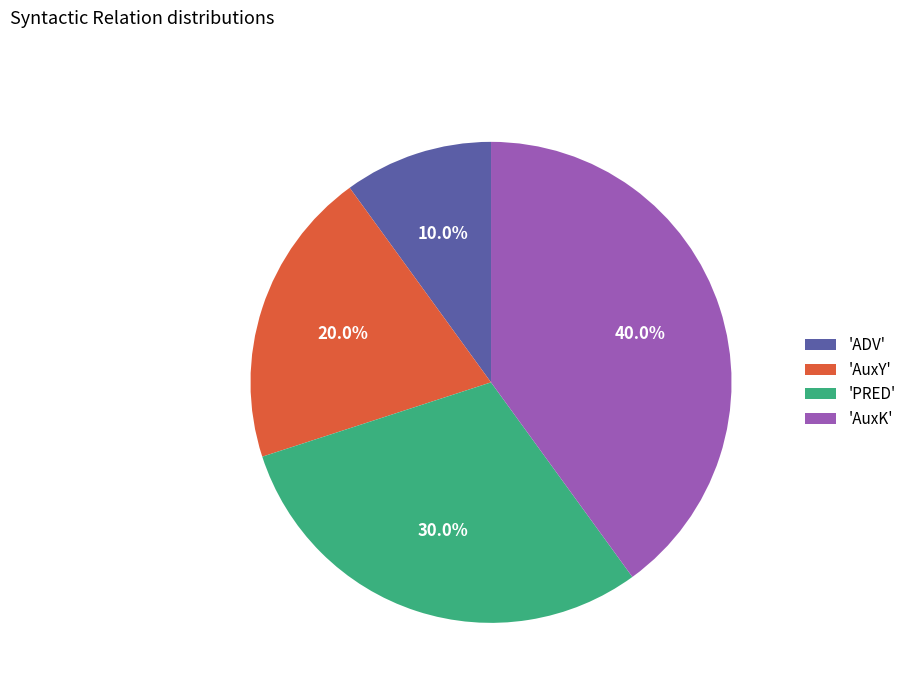

Rank the categories by value from highest to lowest.

'AuxK', 'PRED', 'AuxY', 'ADV'